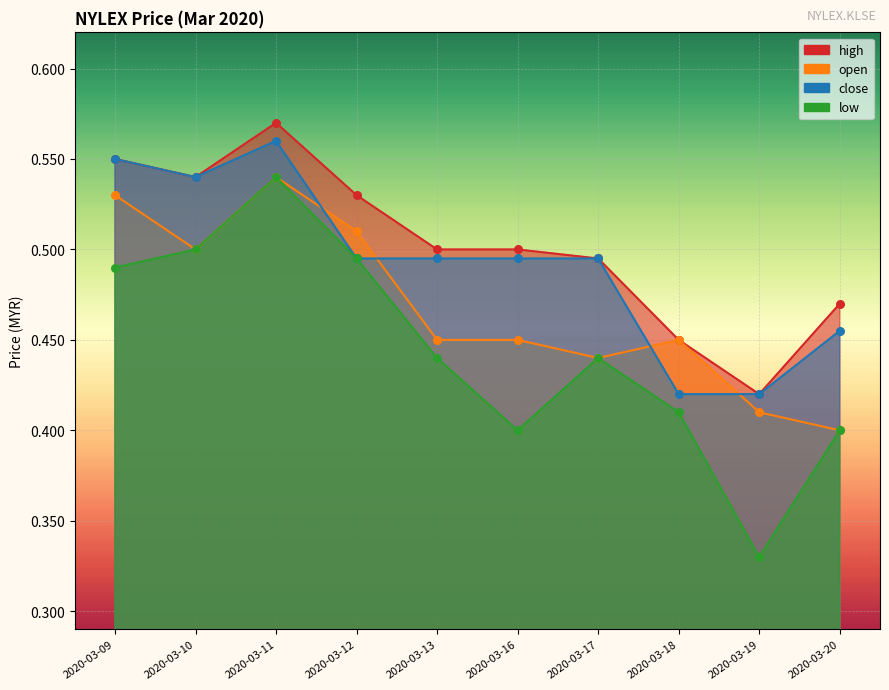

What is the total value across all series at 2020-03-10?

2.1